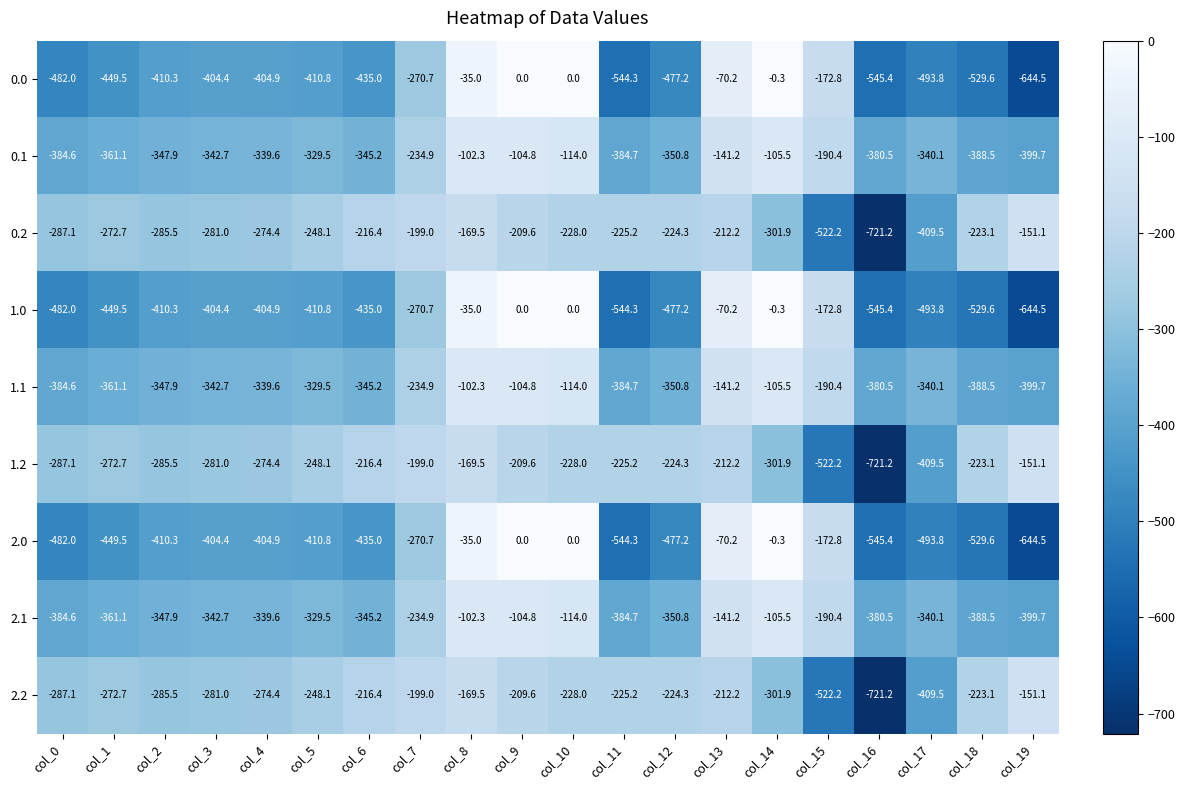

The value of 2.1 at col_12 is -134.1. True or false?

False